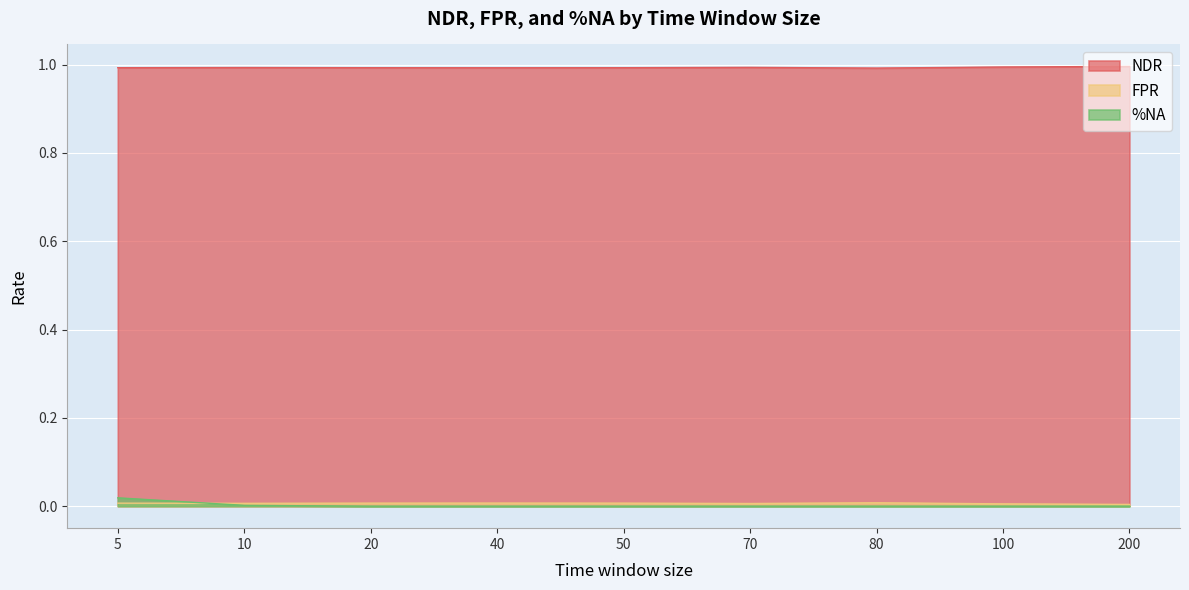

The value of %NA at 70 is -0.0. True or false?

False